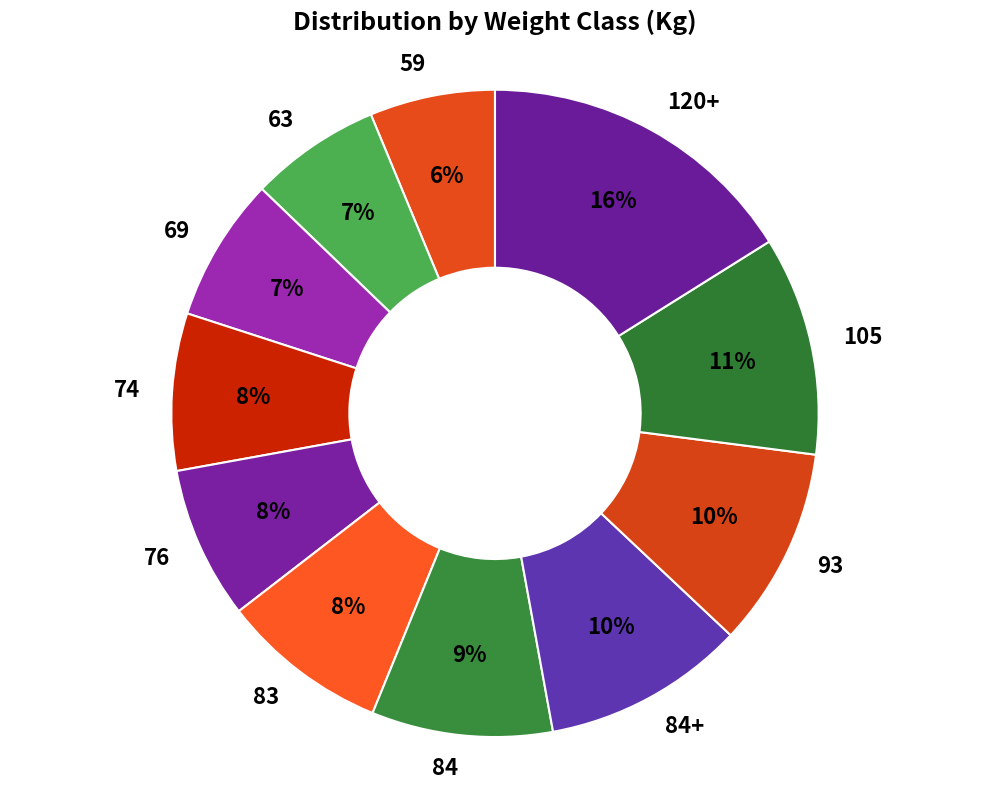

To the nearest percent, what percentage of the pie is 63?

7%